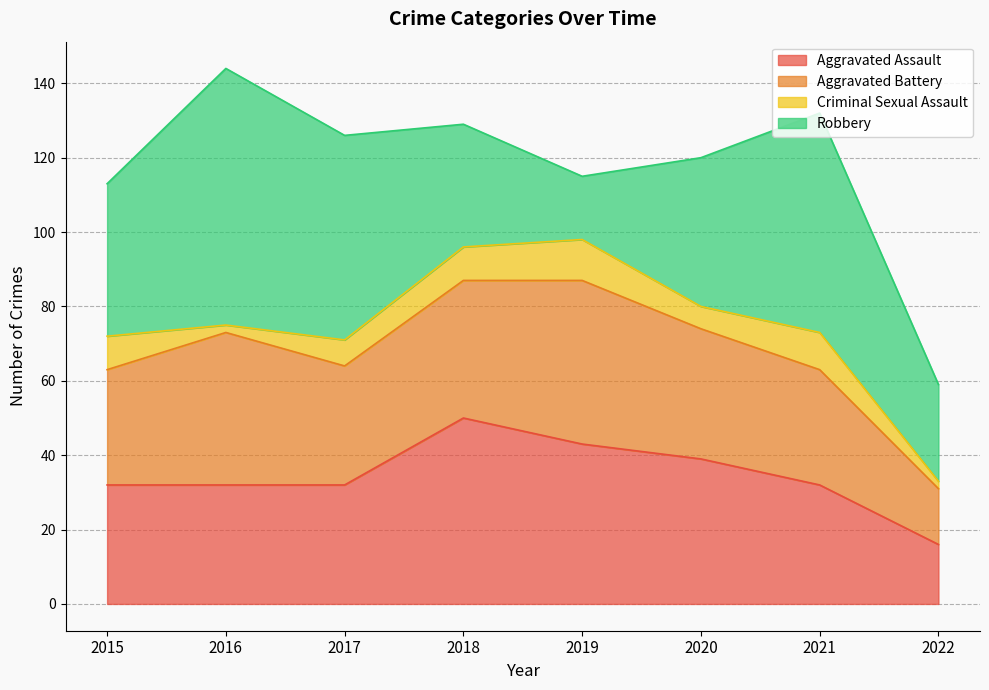

Does the chart display data point markers on the line(s)?

No